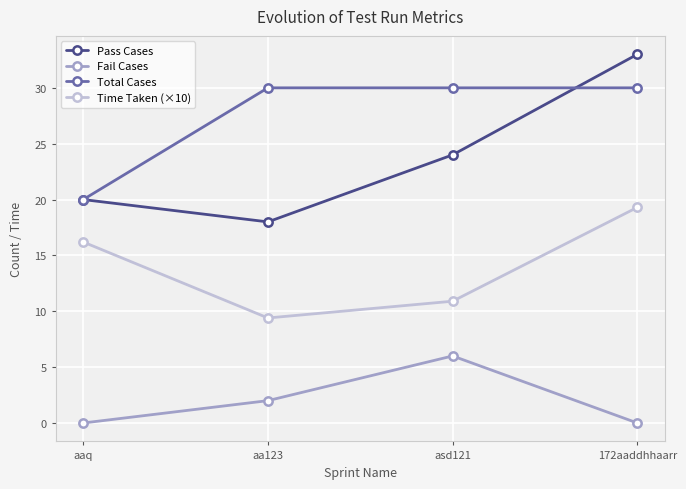

True or false: Fail Cases and Total Cases intersect in this chart.

False